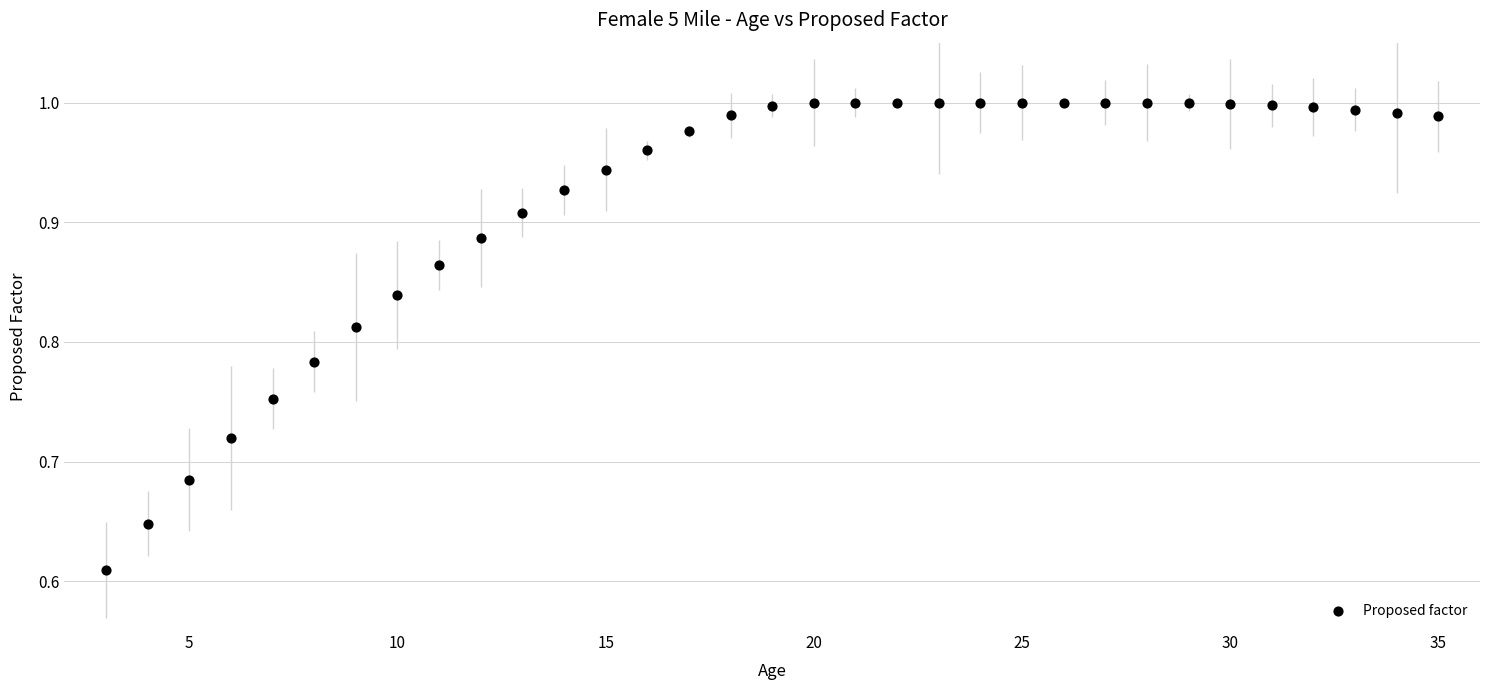

What is the range of X values (max minus min)?

32.0